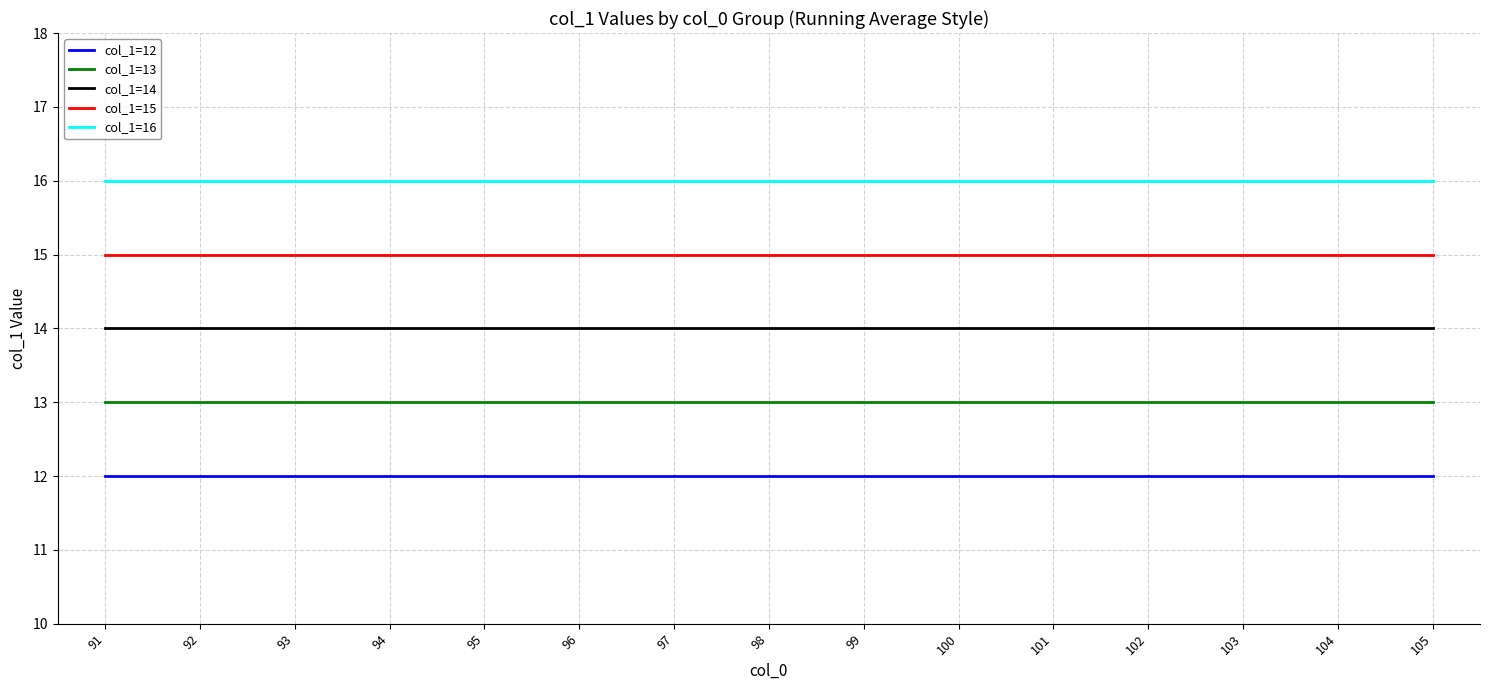

At 91, list the series in order from smallest to largest.

col_1=12, col_1=13, col_1=14, col_1=15, col_1=16